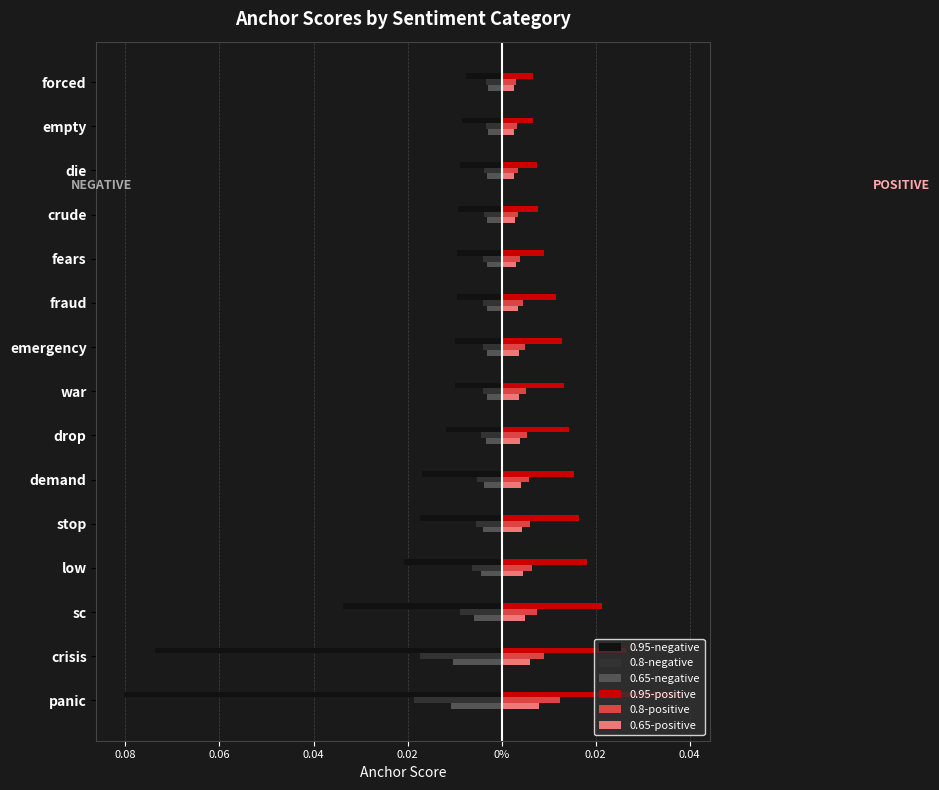

Reading left to right, what are all the values shown in this chart?

0.95-negative: -0.1	-0.1	-0.0	-0.0	-0.0	-0.0	-0.0	-0.0	-0.0	-0.0	-0.0	-0.0	-0.0	-0.0	-0.0
0.8-negative: -0.0	-0.0	-0.0	-0.0	-0.0	-0.0	-0.0	-0.0	-0.0	-0.0	-0.0	-0.0	-0.0	-0.0	-0.0
0.65-negative: -0.0	-0.0	-0.0	-0.0	-0.0	-0.0	-0.0	-0.0	-0.0	-0.0	-0.0	-0.0	-0.0	-0.0	-0.0
0.95-positive: 0.0	0.0	0.0	0.0	0.0	0.0	0.0	0.0	0.0	0.0	0.0	0.0	0.0	0.0	0.0
0.8-positive: 0.0	0.0	0.0	0.0	0.0	0.0	0.0	0.0	0.0	0.0	0.0	0.0	0.0	0.0	0.0
0.65-positive: 0.0	0.0	0.0	0.0	0.0	0.0	0.0	0.0	0.0	0.0	0.0	0.0	0.0	0.0	0.0